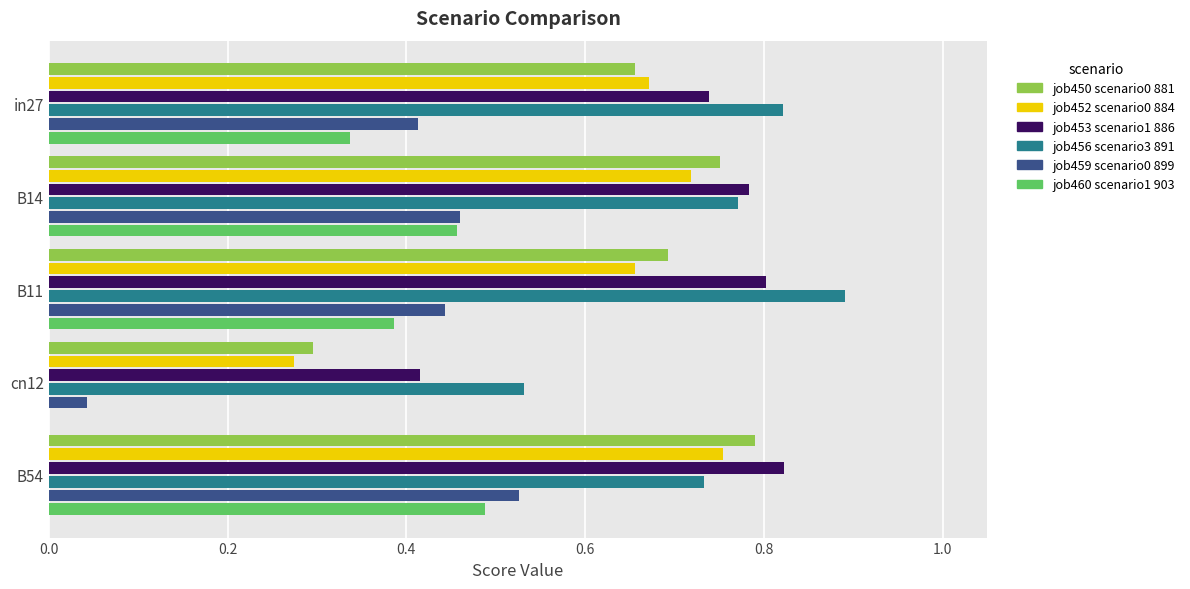

What is the greatest value displayed?

0.9